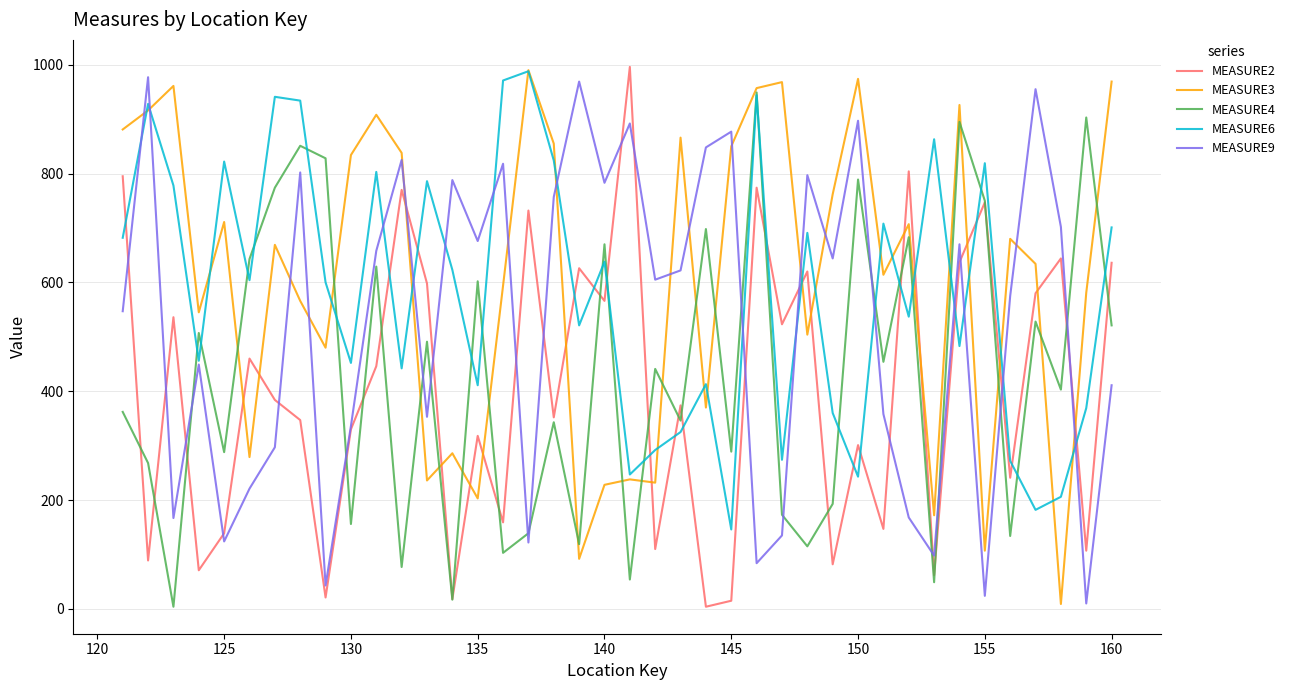

After their last crossing, which series has the higher values: MEASURE4 or MEASURE9?

MEASURE4